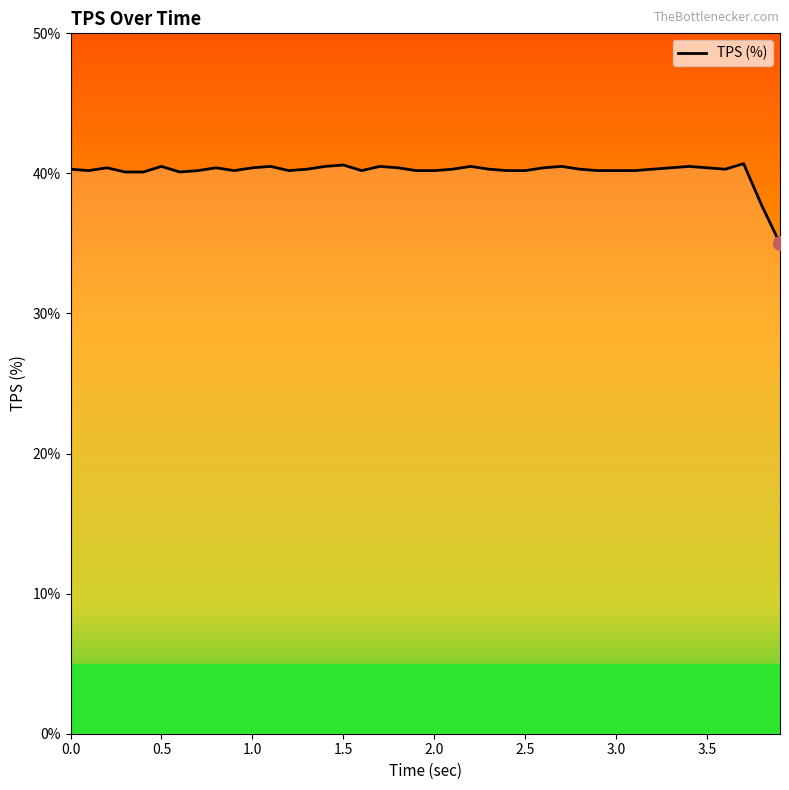

What is the maximum value shown in the chart?

40.7